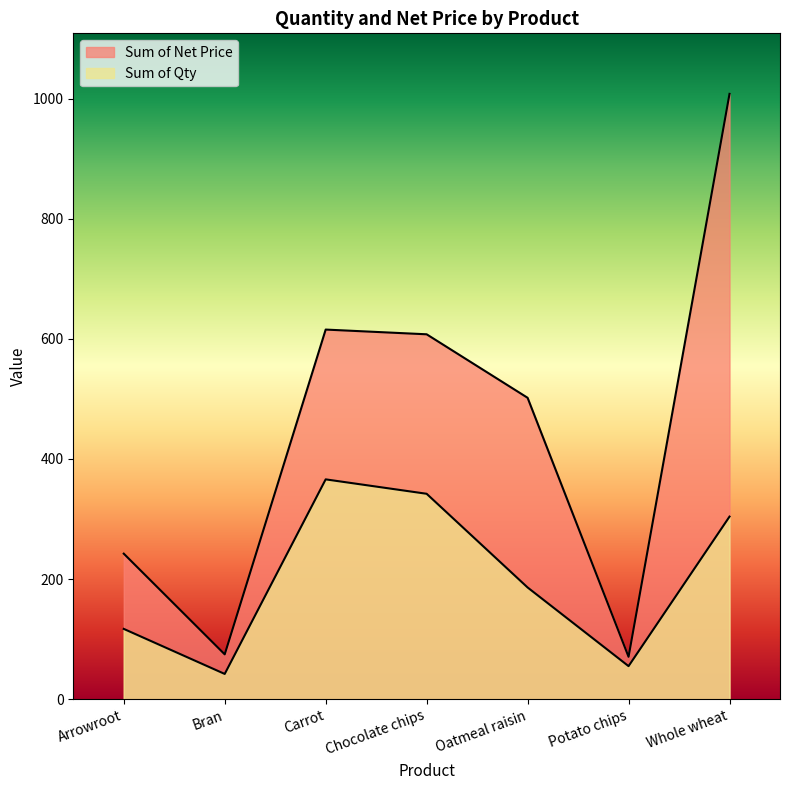

The Sum of Qty series shows 117.0 at Arrowroot. True or false?

True